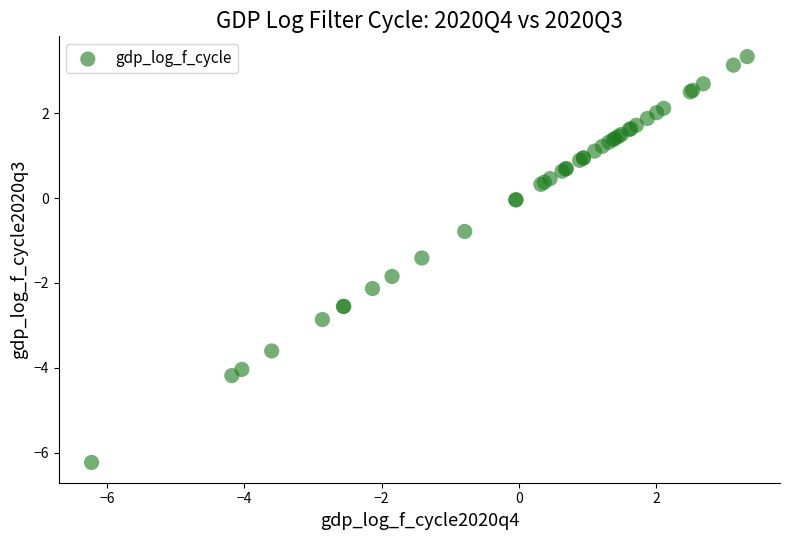

What Y value in the scatter plot is closest to -1?

-0.8